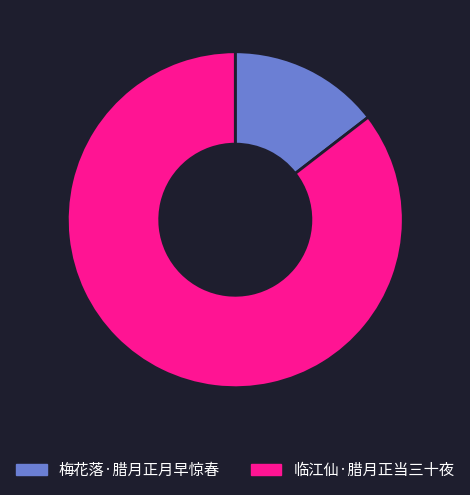

Which has a higher value, 临江仙·腊月正当三十夜 or 梅花落·腊月正月早惊春?

临江仙·腊月正当三十夜